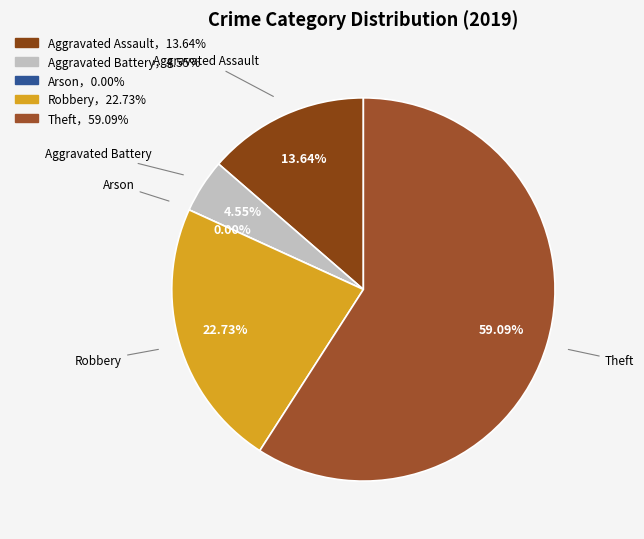

To the nearest percent, what is the combined percentage of Aggravated Assault and Robbery?

36%